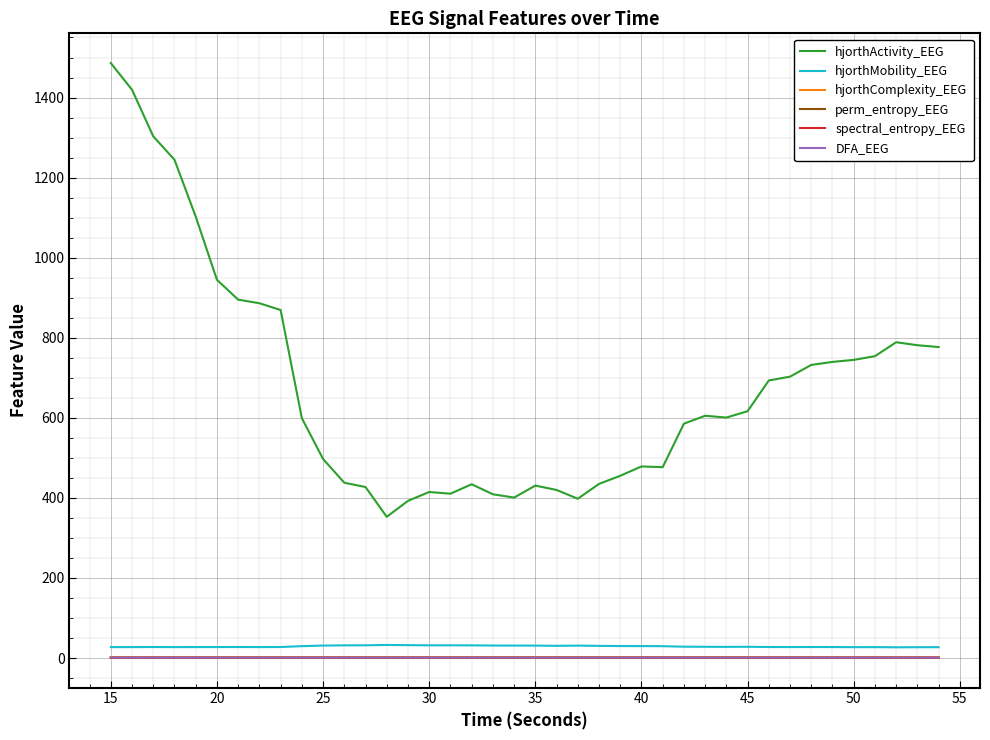

Which series has the widest spread of values?

hjorthActivity_EEG